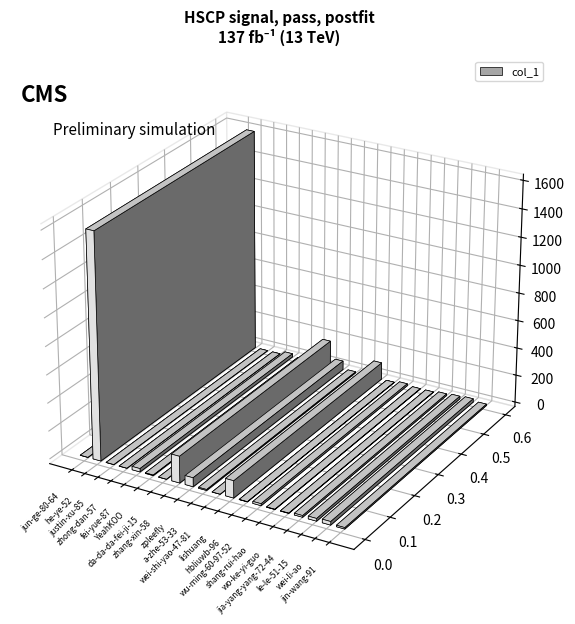

What is the sum of the values at wei-shi-yao-47-81 and le-le-51-15?

19